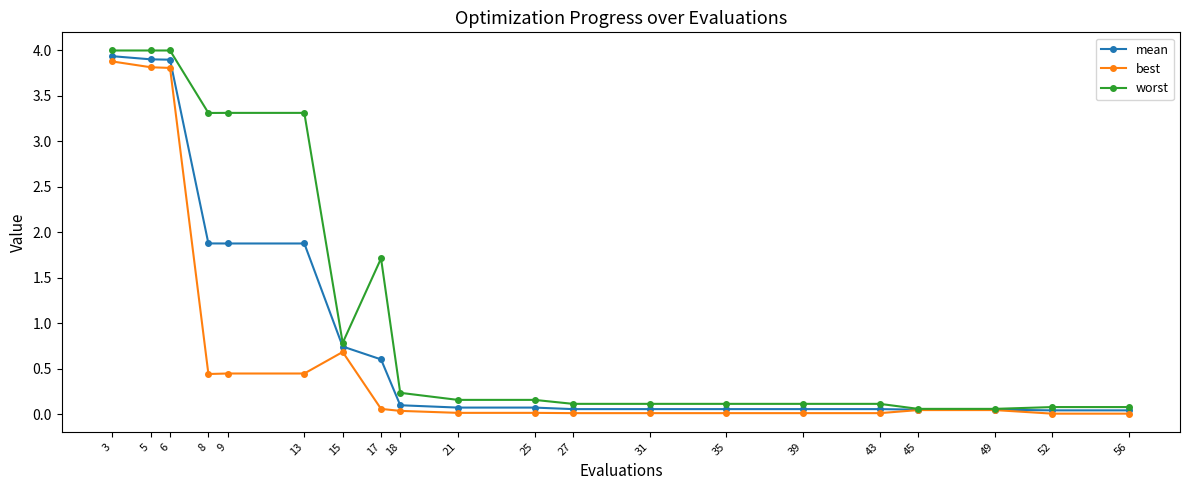

Which series changed the most between 3 and 17?

best